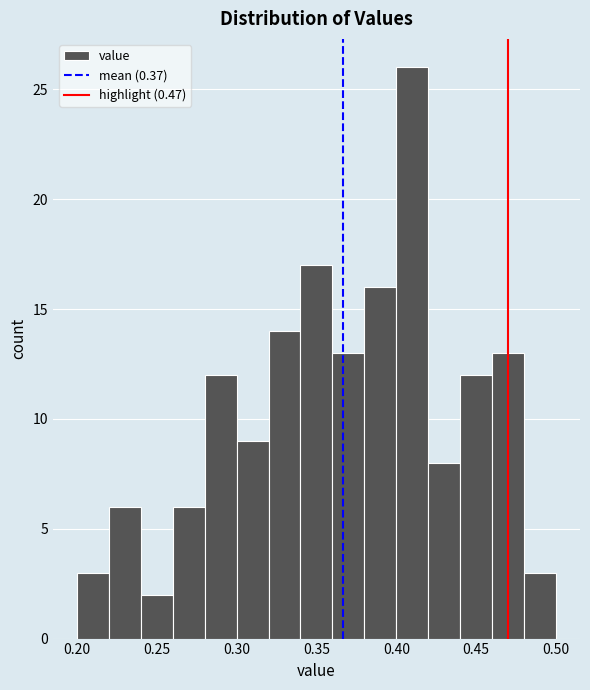

Which range on the x-axis has the tallest bar?

0.40 to 0.42